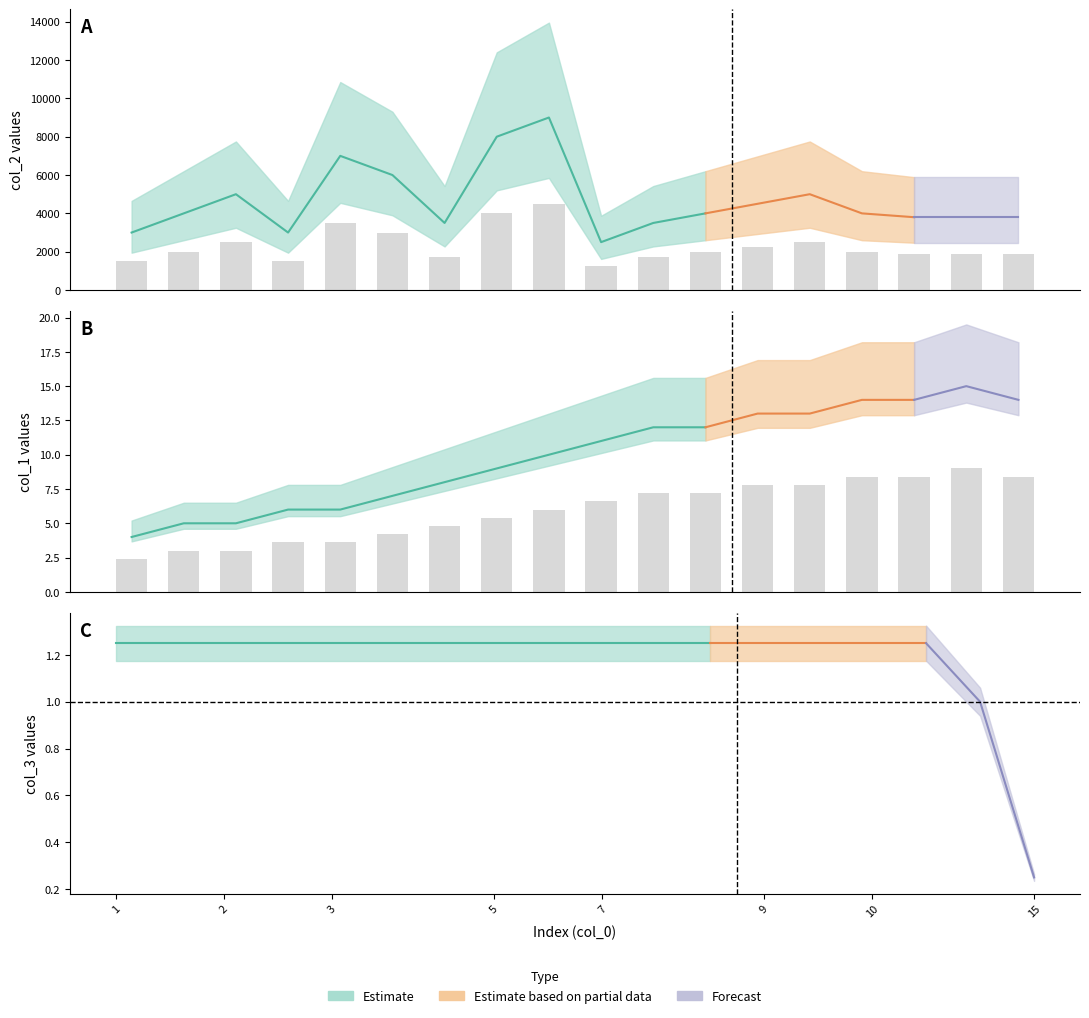

Which series has the largest range (max minus min)?

col_2